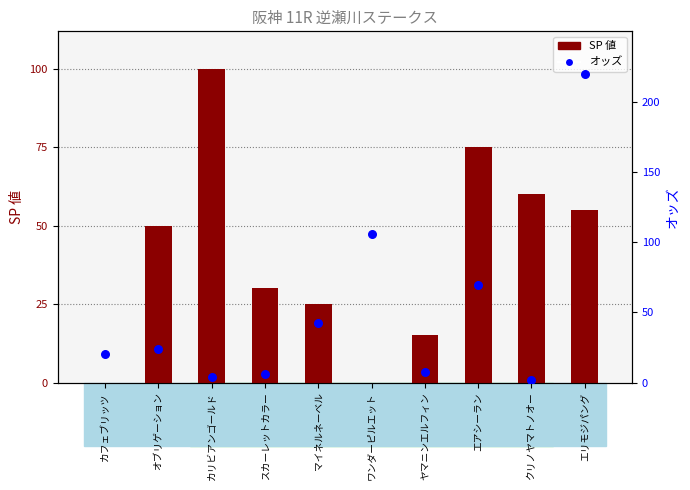

What are all the series names shown in the legend?

SP 値, オッズ